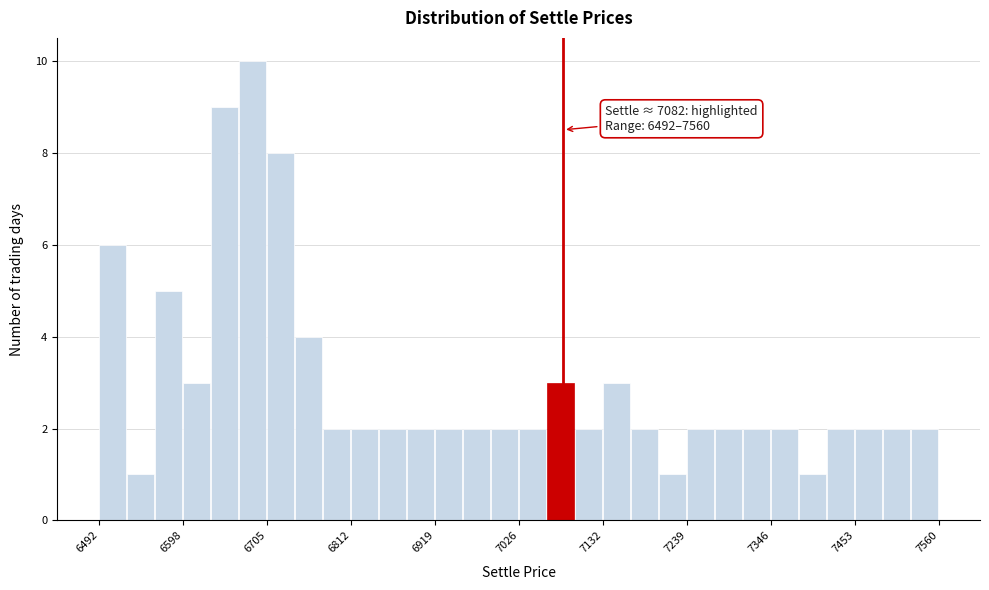

Around what value on the x-axis is the tallest bar? Give the approximate position of its centre, as read against the axis.

6680